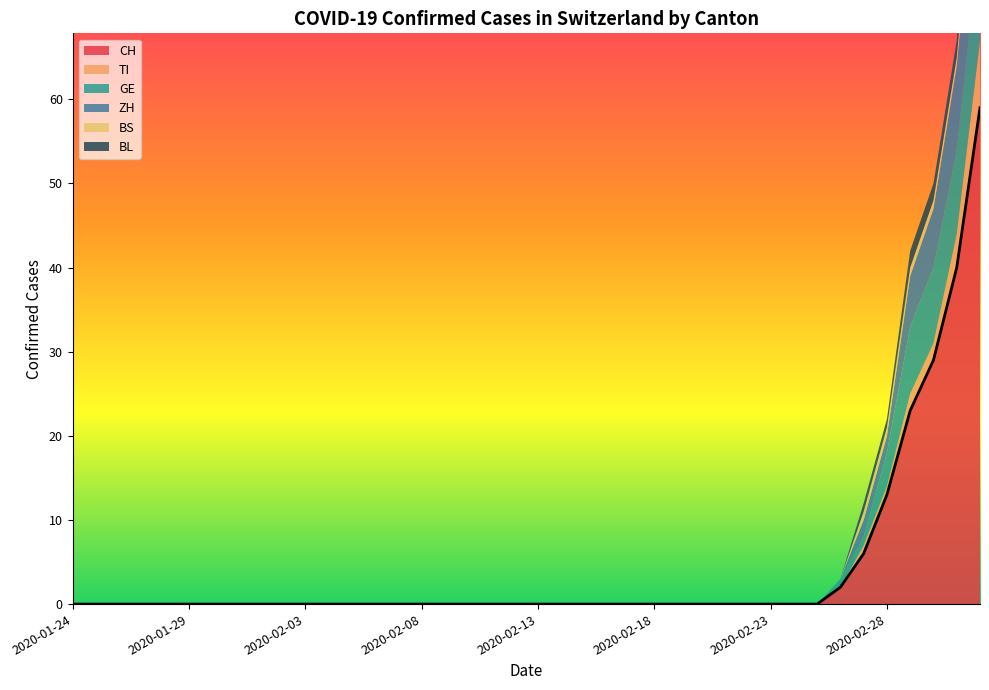

Does the chart have visible grid lines?

No